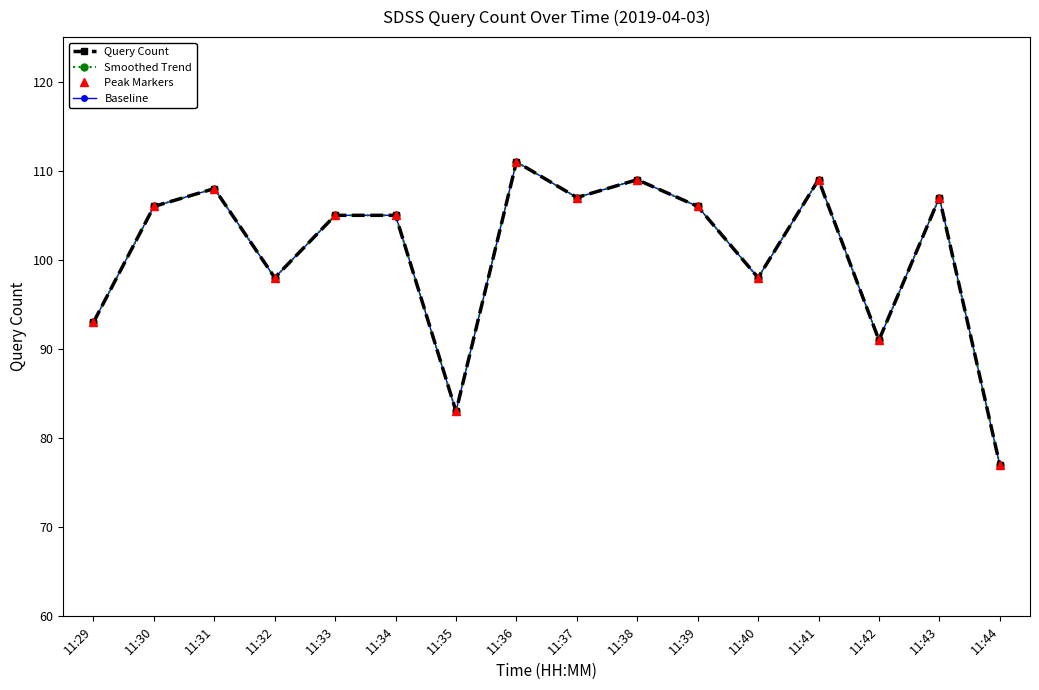

What is the value of the Peak Markers point at the 2nd from the left?

106